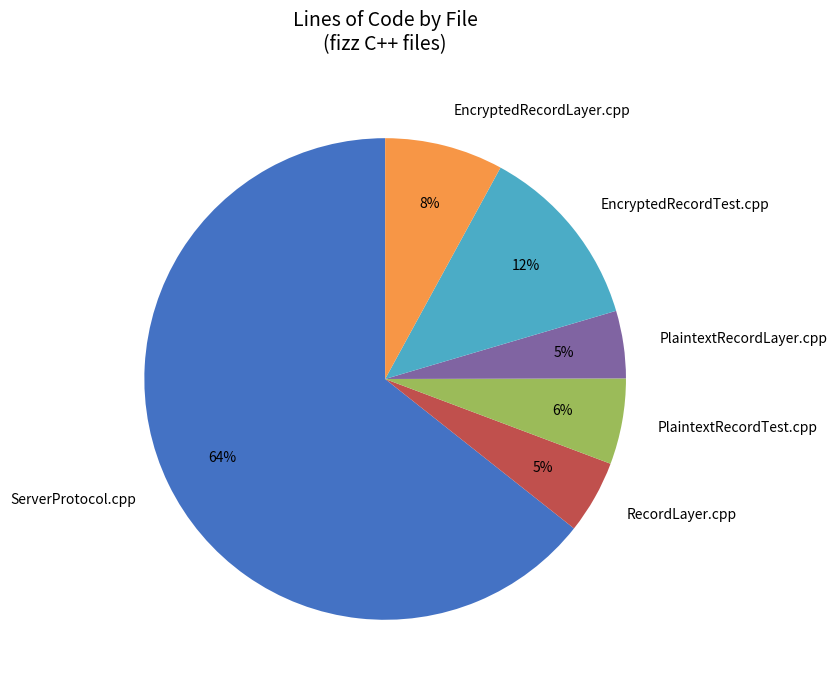

Which slice is the largest?

ServerProtocol.cpp